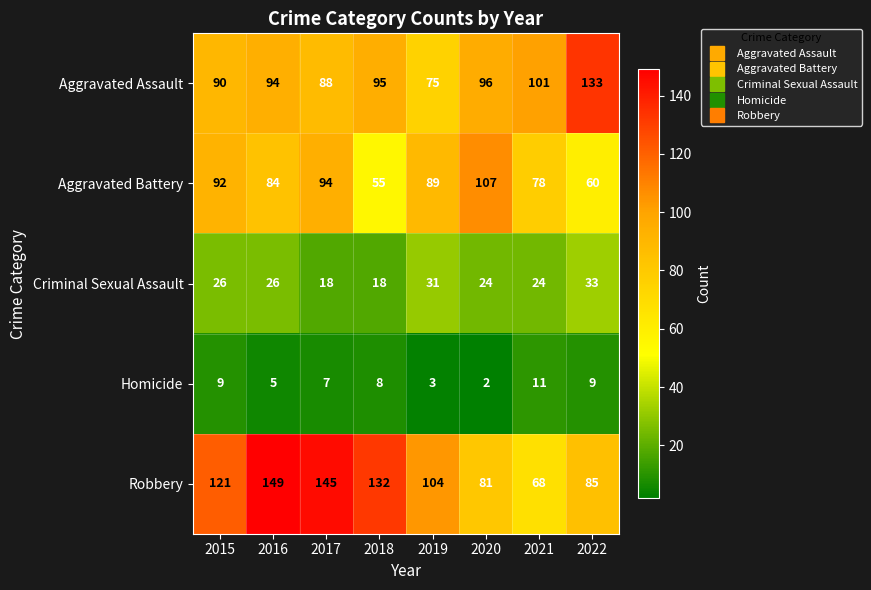

Read the Aggravated Battery value at 2015.

92